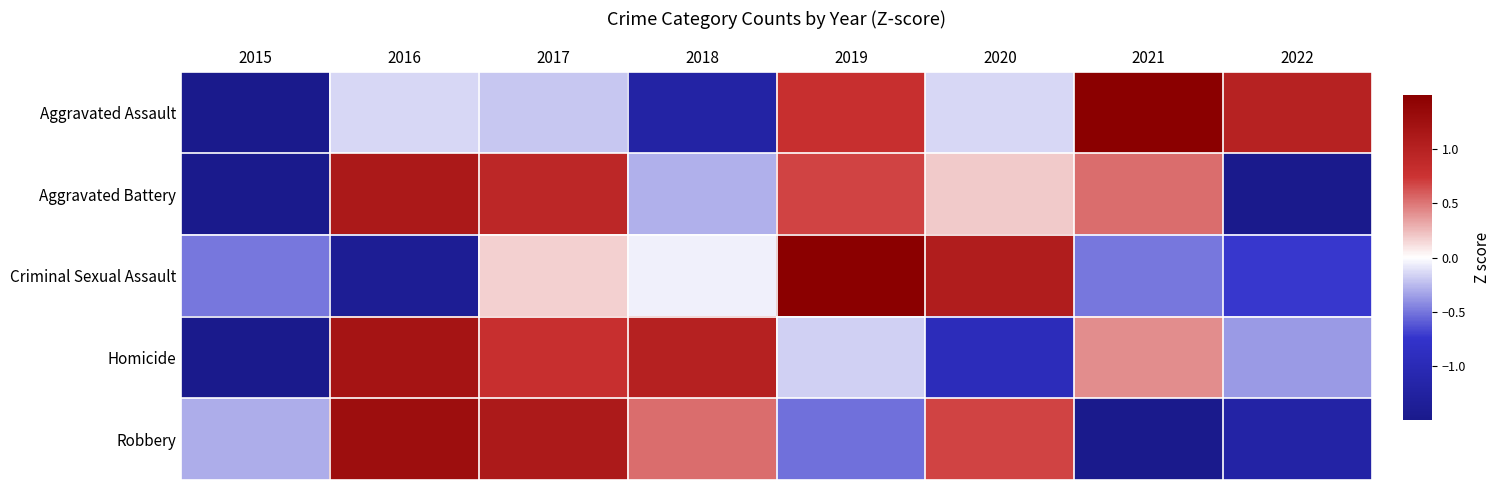

Reading right to left, list all the values displayed in this chart.

Aggravated Assault: 2022=1.0	2021=1.5	2020=-0.1	2019=0.8	2018=-1.2	2017=-0.2	2016=-0.1	2015=-1.6
Aggravated Battery: 2022=-1.6	2021=0.5	2020=0.2	2019=0.7	2018=-0.3	2017=0.9	2016=1.1	2015=-1.6
Criminal Sexual Assault: 2022=-0.7	2021=-0.5	2020=1.1	2019=2.0	2018=-0.1	2017=0.2	2016=-1.4	2015=-0.5
Homicide: 2022=-0.4	2021=0.4	2020=-0.9	2019=-0.2	2018=1.0	2017=0.8	2016=1.2	2015=-1.9
Robbery: 2022=-1.2	2021=-1.6	2020=0.7	2019=-0.5	2018=0.5	2017=1.1	2016=1.3	2015=-0.3